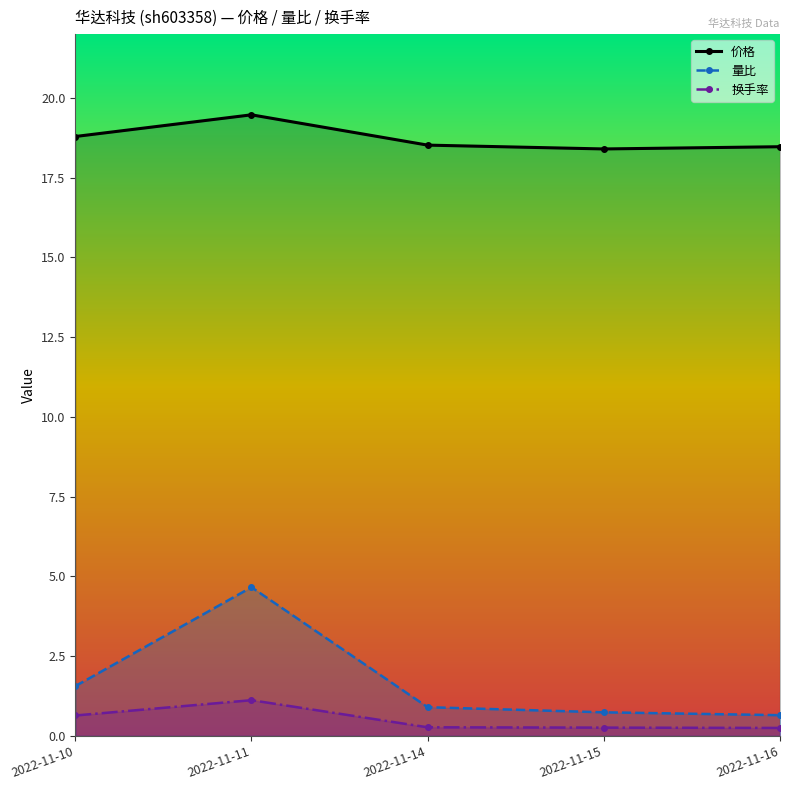

The 换手率 series shows 0.2 at 2022-11-16. True or false?

True